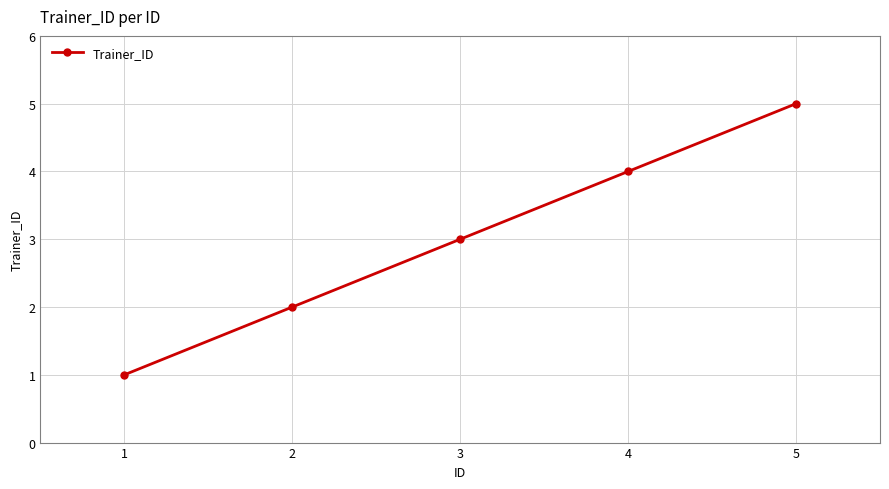

The chart shows a value of 5 at 3. True or false?

False